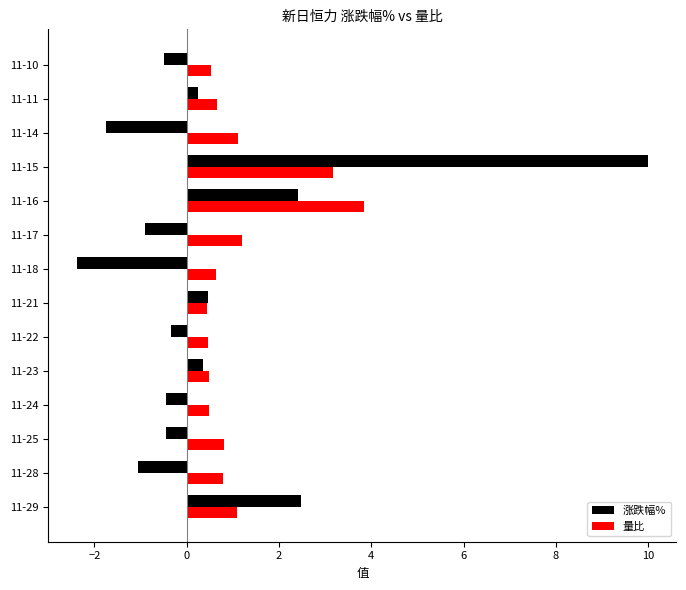

Rank the series by their maximum value, from highest to lowest.

涨跌幅%, 量比